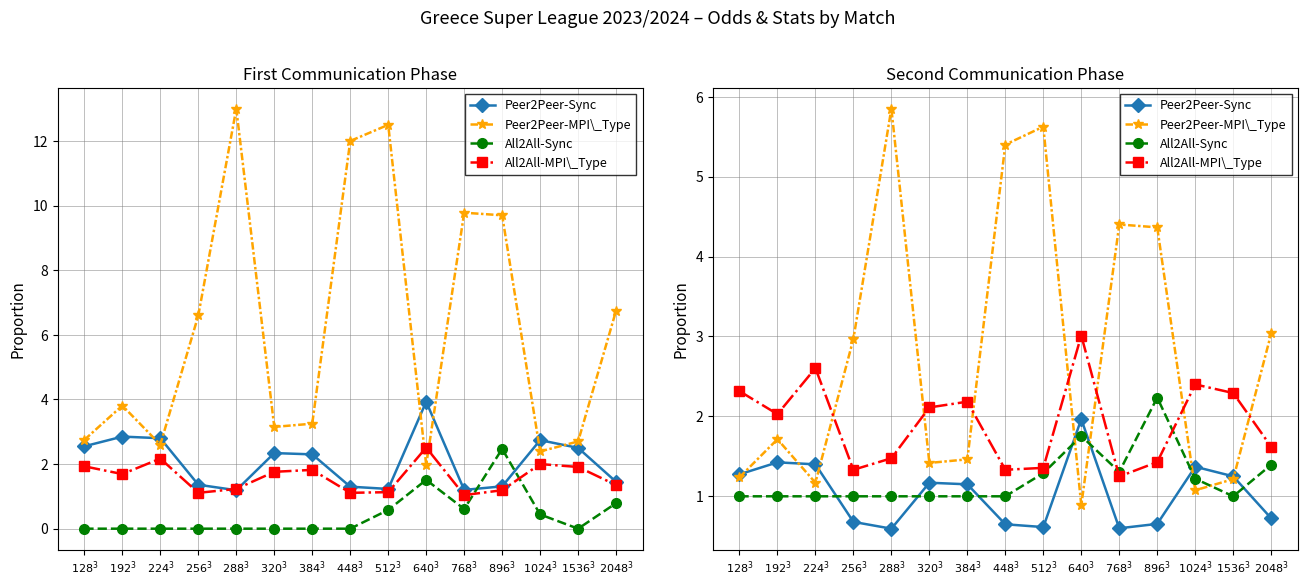

At $320^3$, list the series in order from largest to smallest.

All2All-MPI\_Type, Peer2Peer-MPI\_Type, Peer2Peer-Sync, All2All-Sync